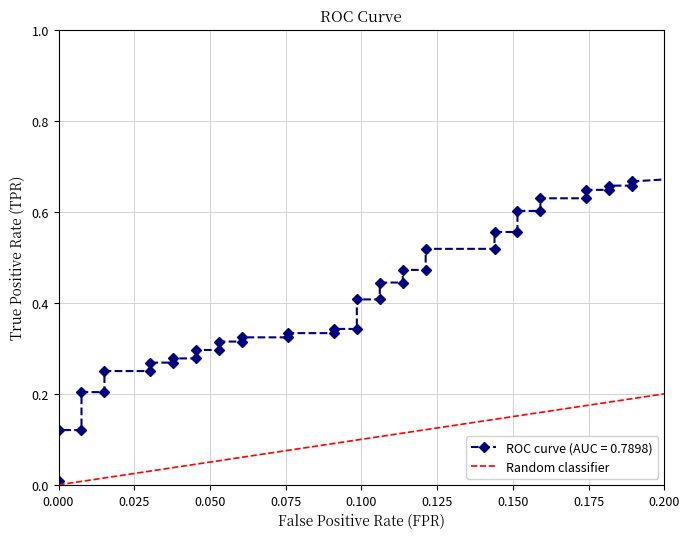

True or false: the data shows 1 at 0.025.

False